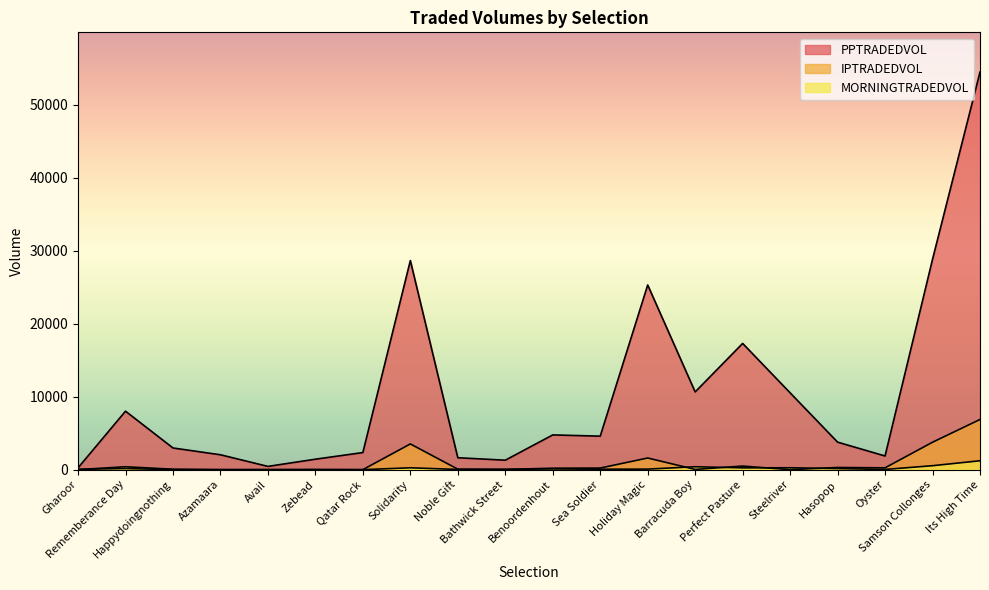

True or false: IPTRADEDVOL has a value of 415.3 at Hasopop.

False